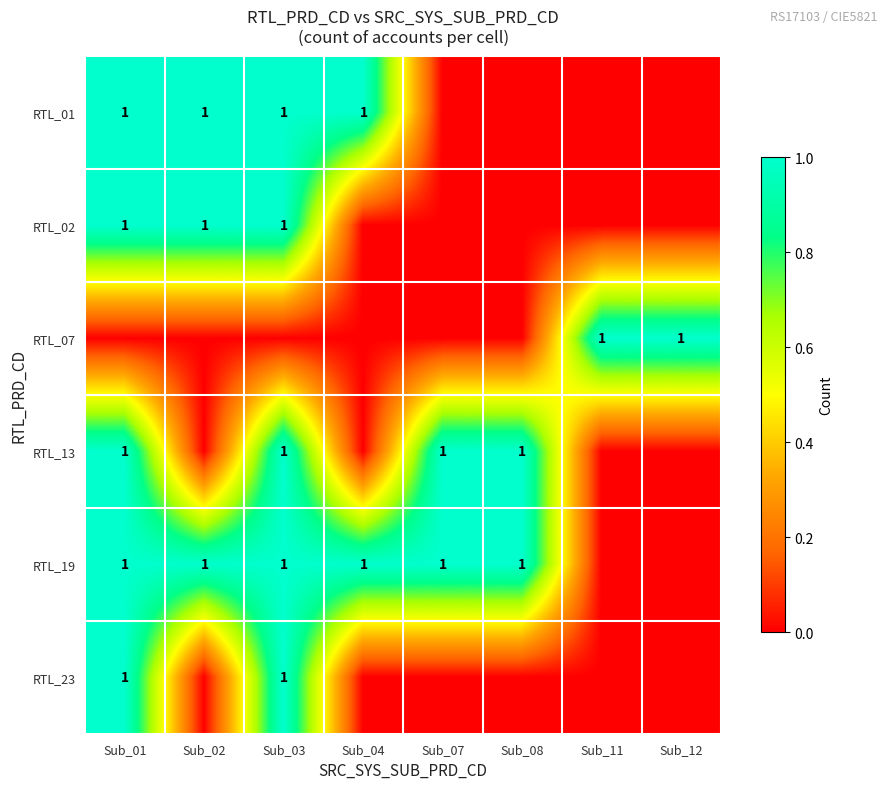

What is the greatest value displayed?

1